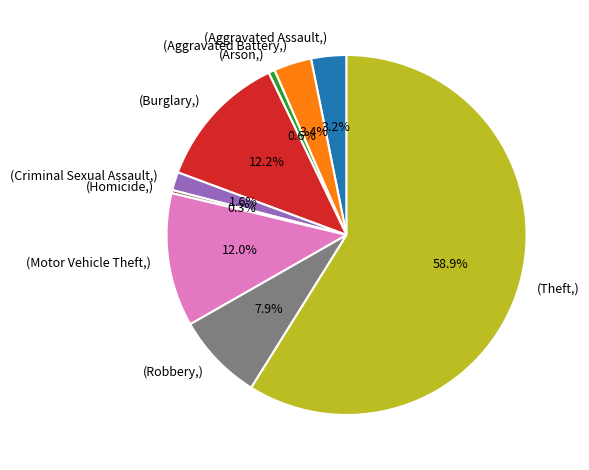

Is there any slice that represents more than half of the pie?

Yes